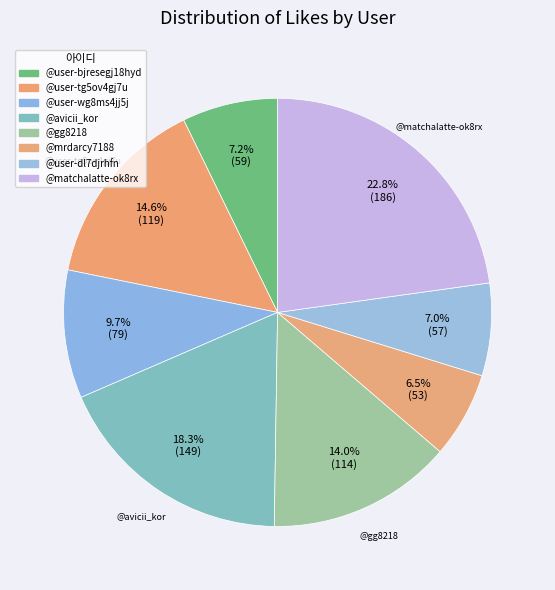

Does @user-tg5ov4gj7u represent more than half of the total?

No